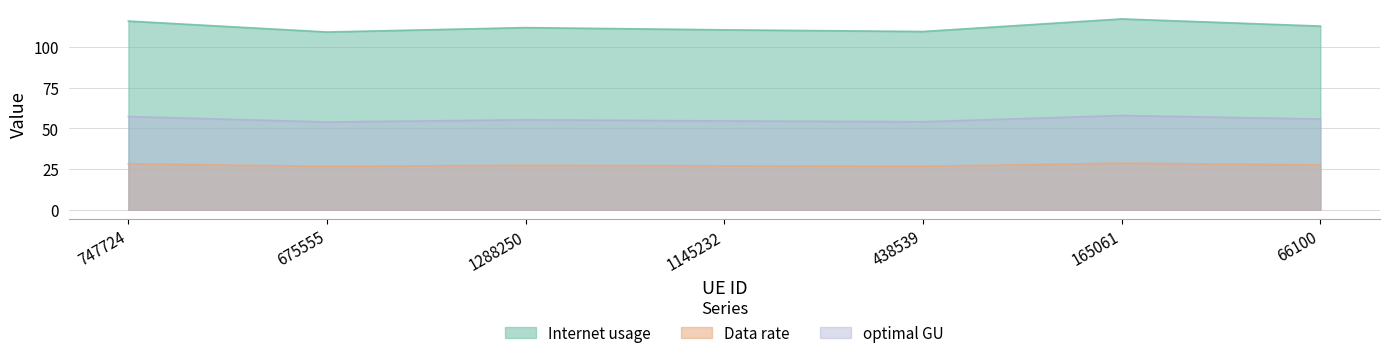

Reading left to right, extract all data points from this chart.

Internet usage: 747724=116.1	675555=109.3	1288250=112.0	1145232=110.7	438539=109.6	165061=117.4	66100=113.0
Data rate: 747724=28.3	675555=26.7	1288250=27.3	1145232=27.0	438539=26.8	165061=28.6	66100=27.6
optimal GU: 747724=57.3	675555=54.0	1288250=55.3	1145232=54.7	438539=54.2	165061=58.0	66100=55.8